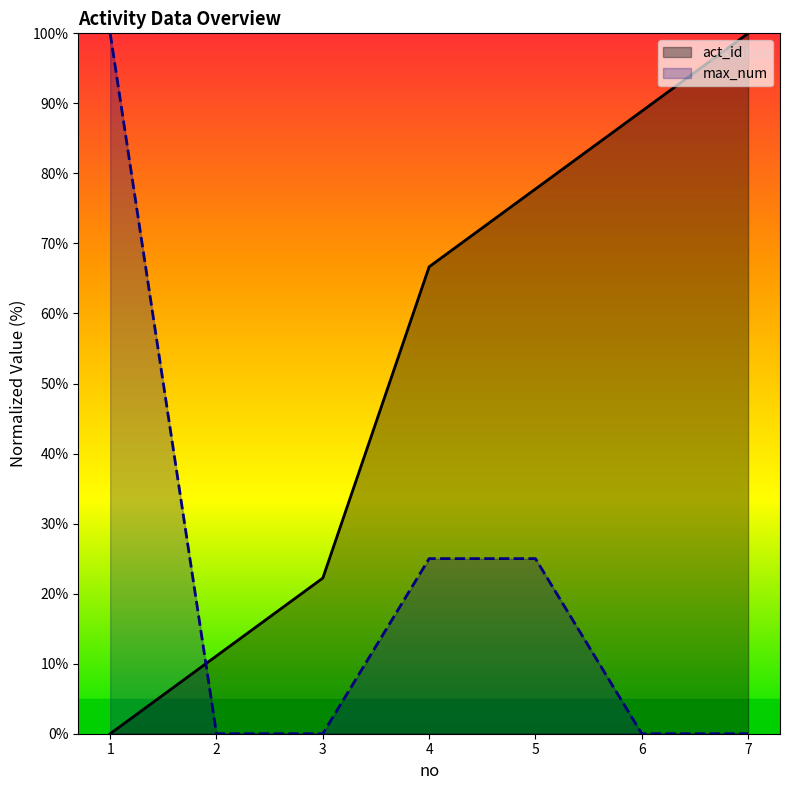

The max_num series shows 0.0 at 2. True or false?

True